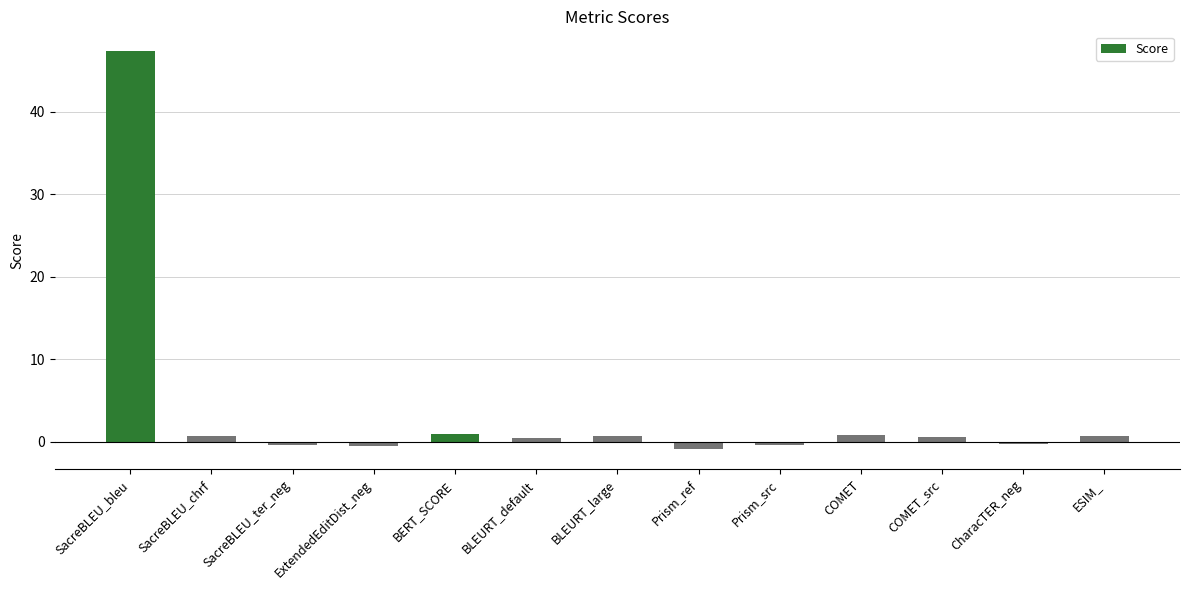

What is the label of the 4th bar from the left?

ExtendedEditDist_neg